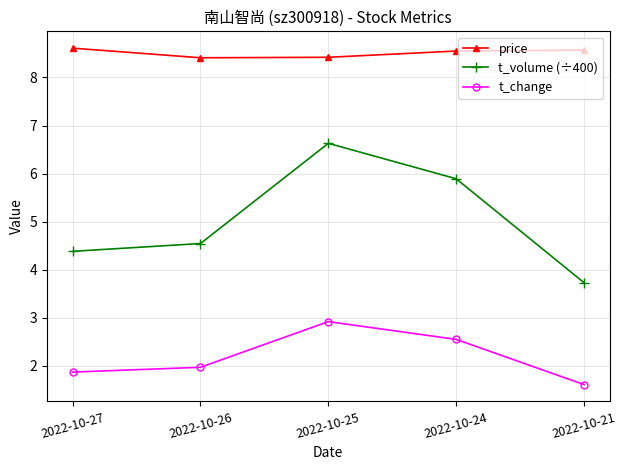

What is the difference between the highest and lowest values at 2022-10-21?

7.0